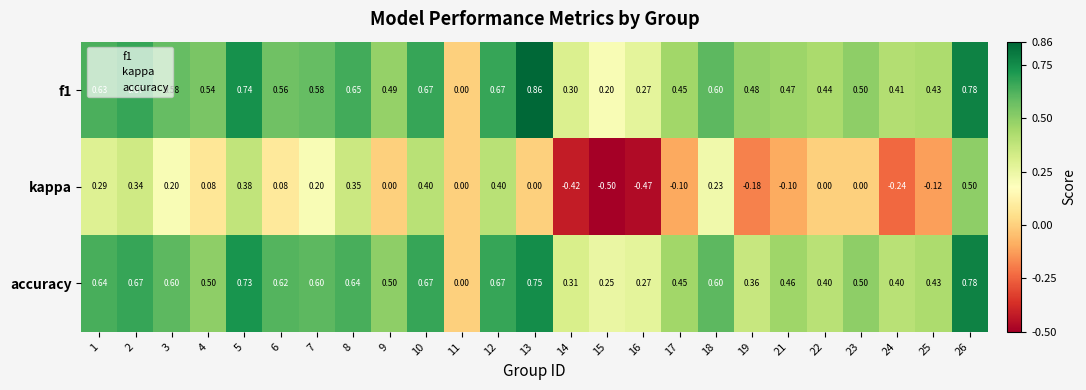

Between 19 and 26, which series saw the biggest shift?

kappa